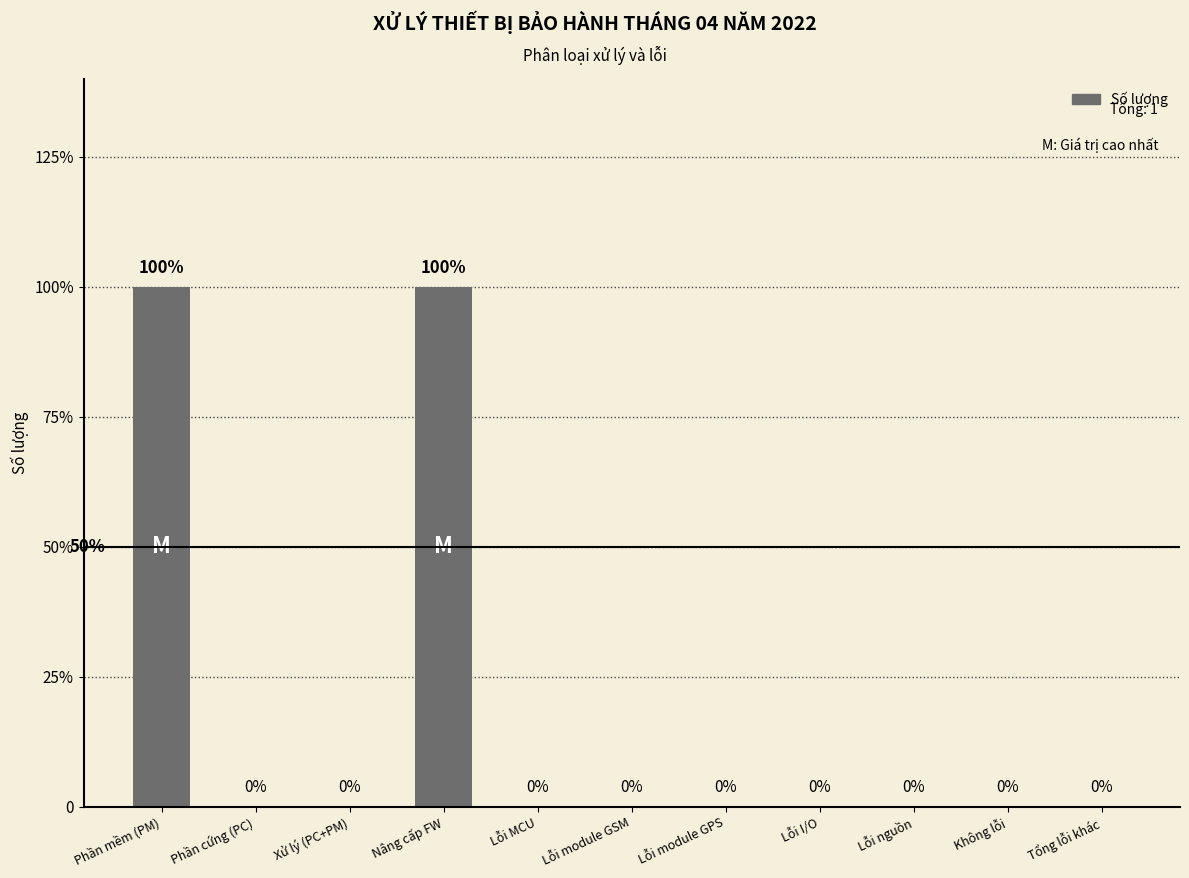

Between Lỗi MCU and Lỗi I/O, which is larger?

Lỗi MCU